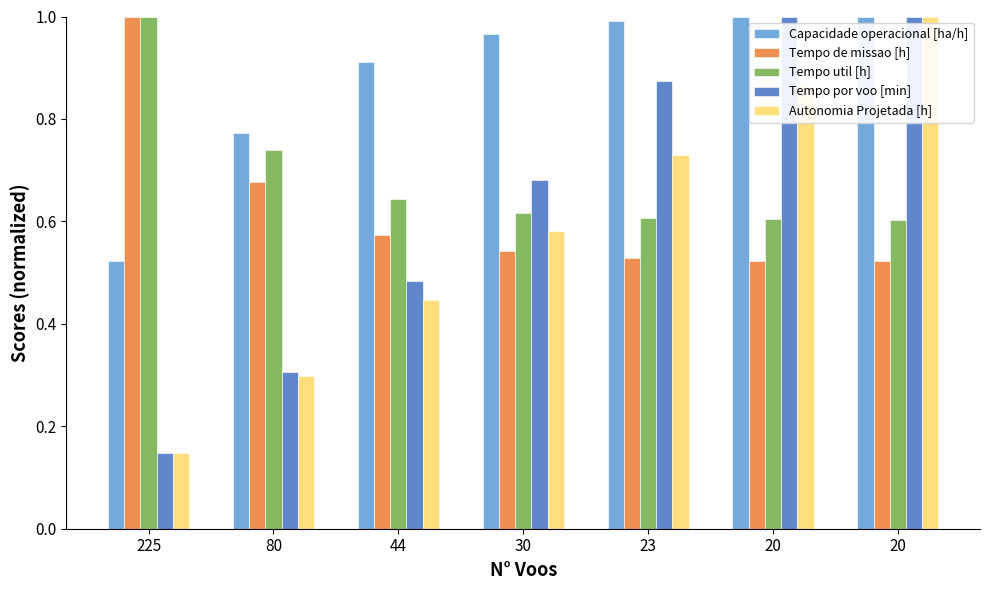

Reading left to right, list all the values displayed in this chart.

Capacidade operacional [ha/h]: 225=0.5	80=0.8	44=0.9	30=1.0	23=1.0	20=1.0	20=1.0
Tempo de missao [h]: 225=1.0	80=0.7	44=0.6	30=0.5	23=0.5	20=0.5	20=0.5
Tempo util [h]: 225=1.0	80=0.7	44=0.6	30=0.6	23=0.6	20=0.6	20=0.6
Tempo por voo [min]: 225=0.1	80=0.3	44=0.5	30=0.7	23=0.9	20=1.0	20=1.0
Autonomia Projetada [h]: 225=0.1	80=0.3	44=0.4	30=0.6	23=0.7	20=0.9	20=1.0